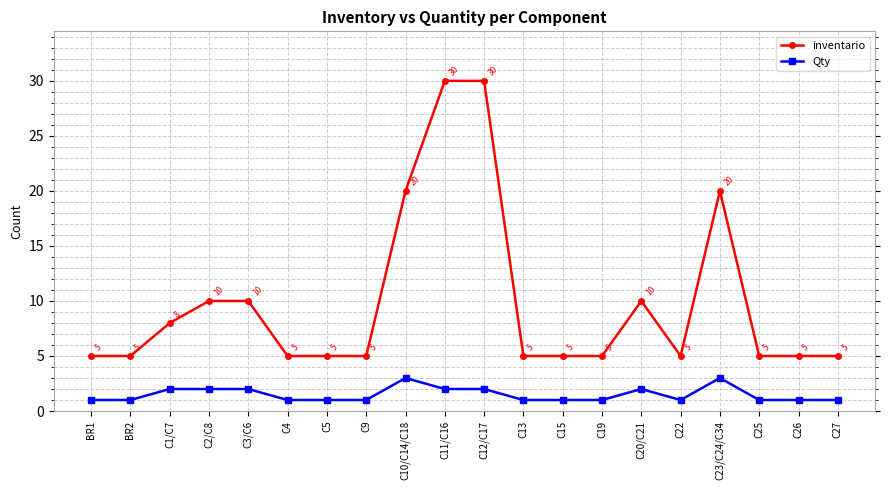

Reading right to left, transcribe all the data shown in this chart.

inventario: 5	5	5	20	5	10	5	5	5	30	30	20	5	5	5	10	10	8	5	5
Qty: 1	1	1	3	1	2	1	1	1	2	2	3	1	1	1	2	2	2	1	1